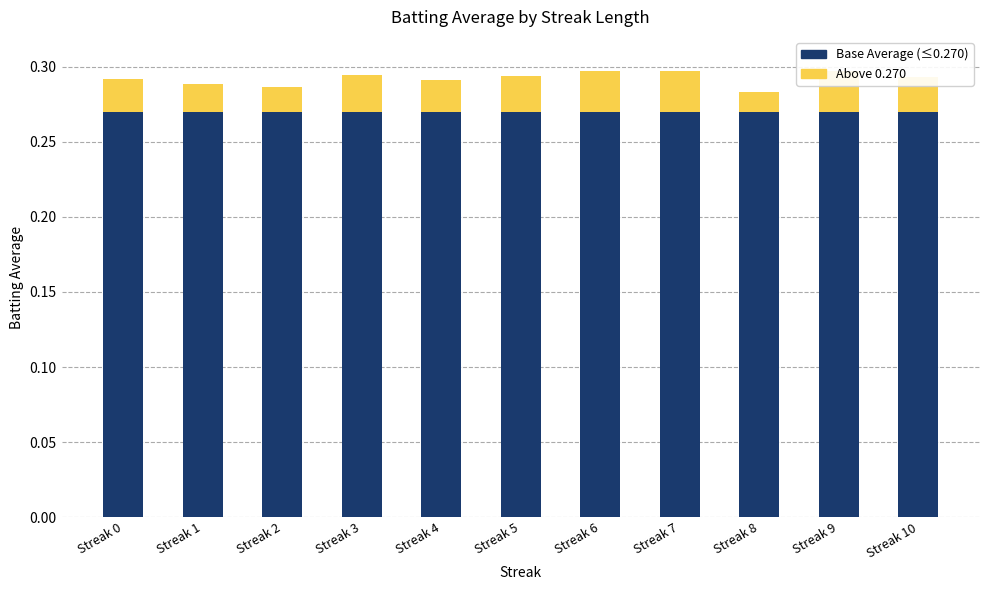

What is the sum of the Base Average (≤0.270) values at Streak 9 and Streak 3?

0.5